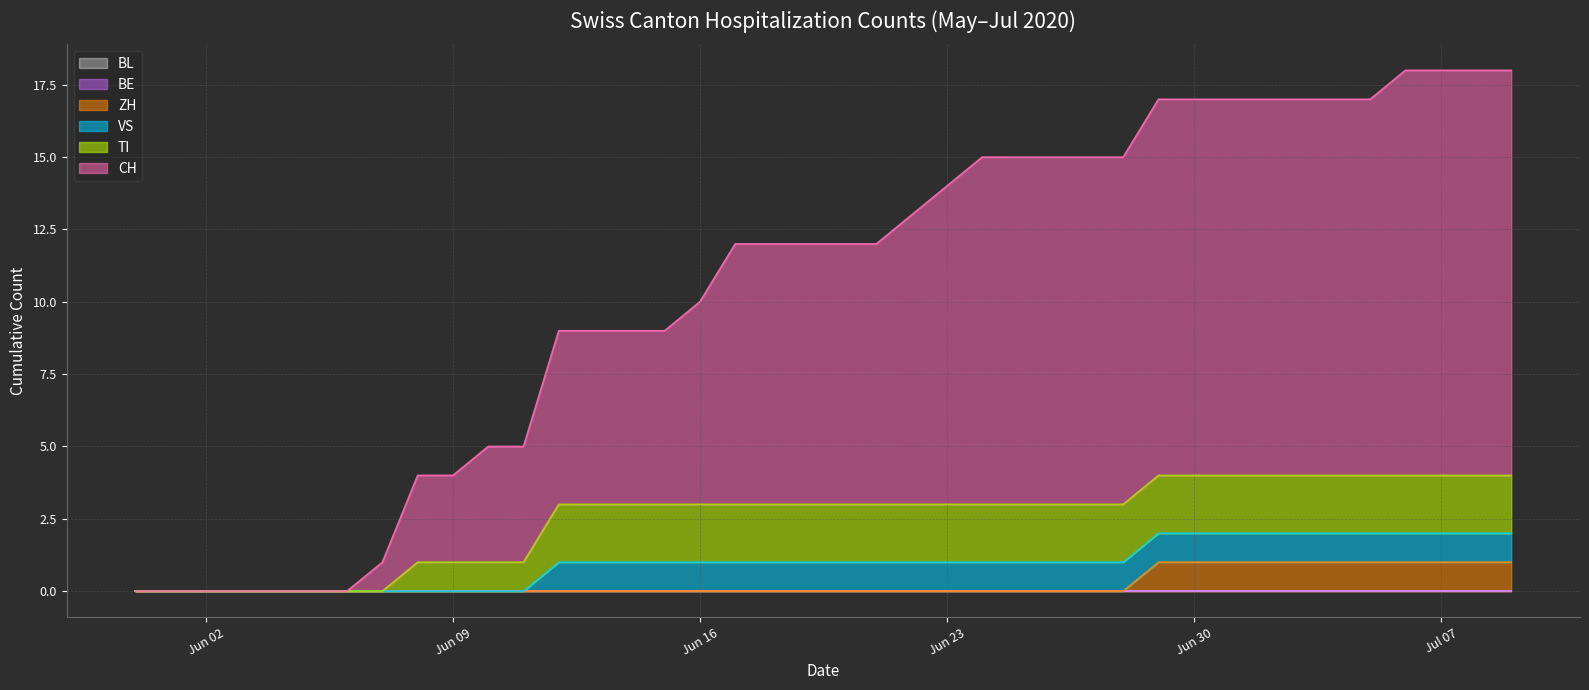

What is the approximate value of TI at 2020-06-25?

2